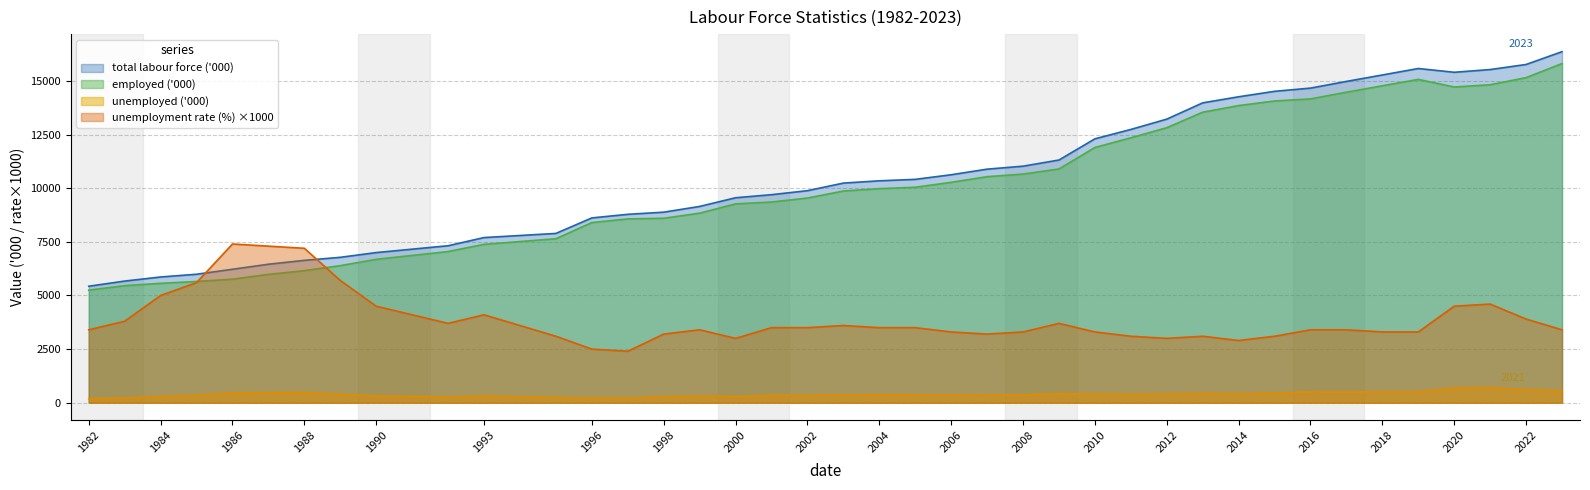

What is the maximum value shown in the chart?

16366.8